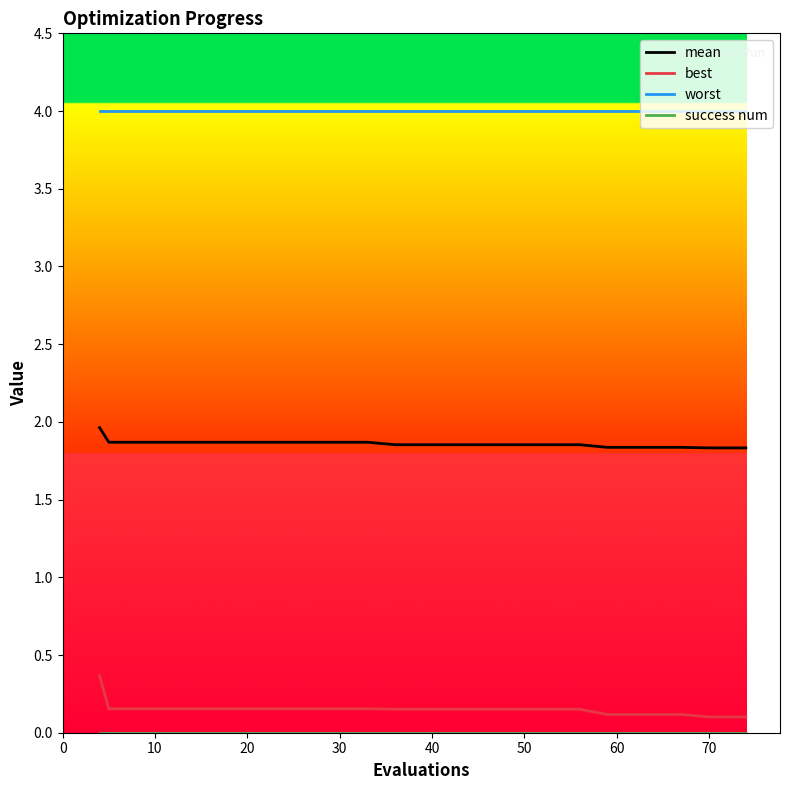

What is the sum of all best values?

3.1